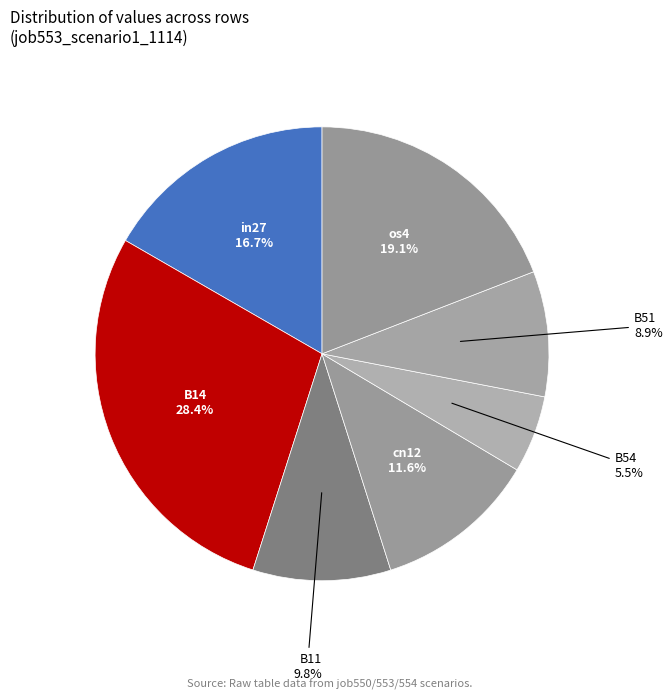

How many slices are in this pie chart?

7